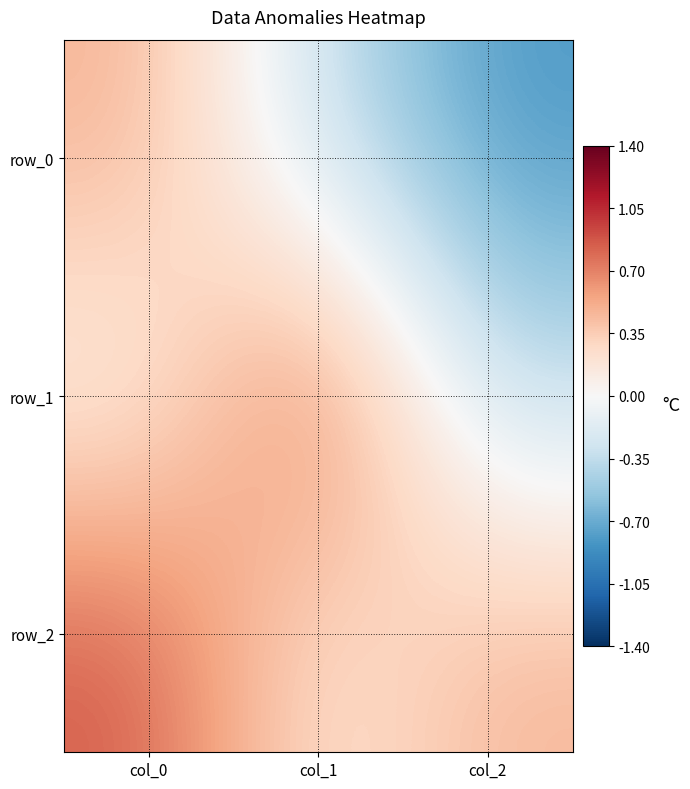

Which series has the largest total across all categories?

row_2